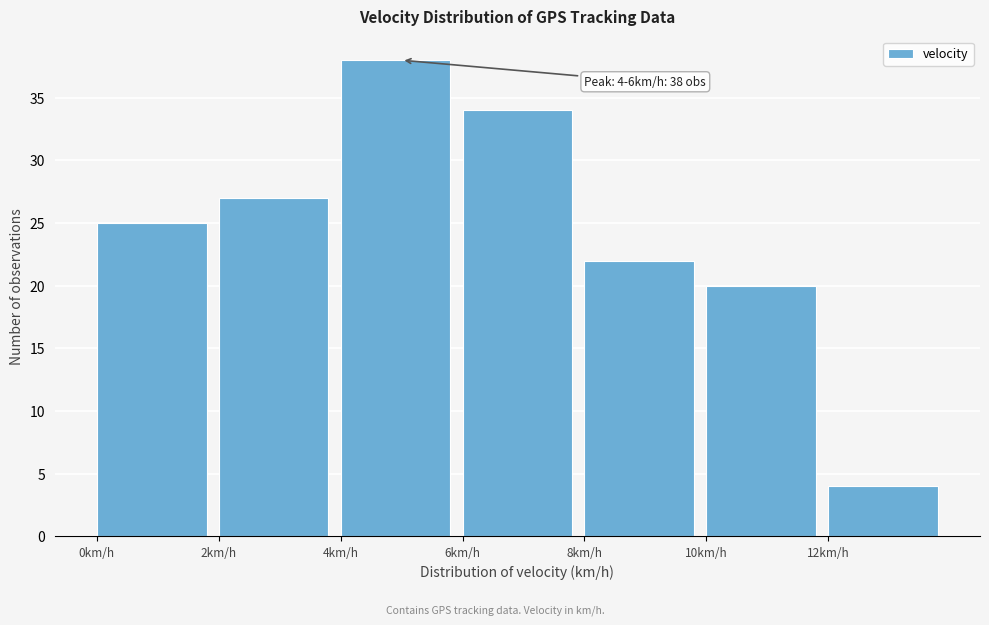

Over which range of the x-axis is the bar tallest?

4 to 6